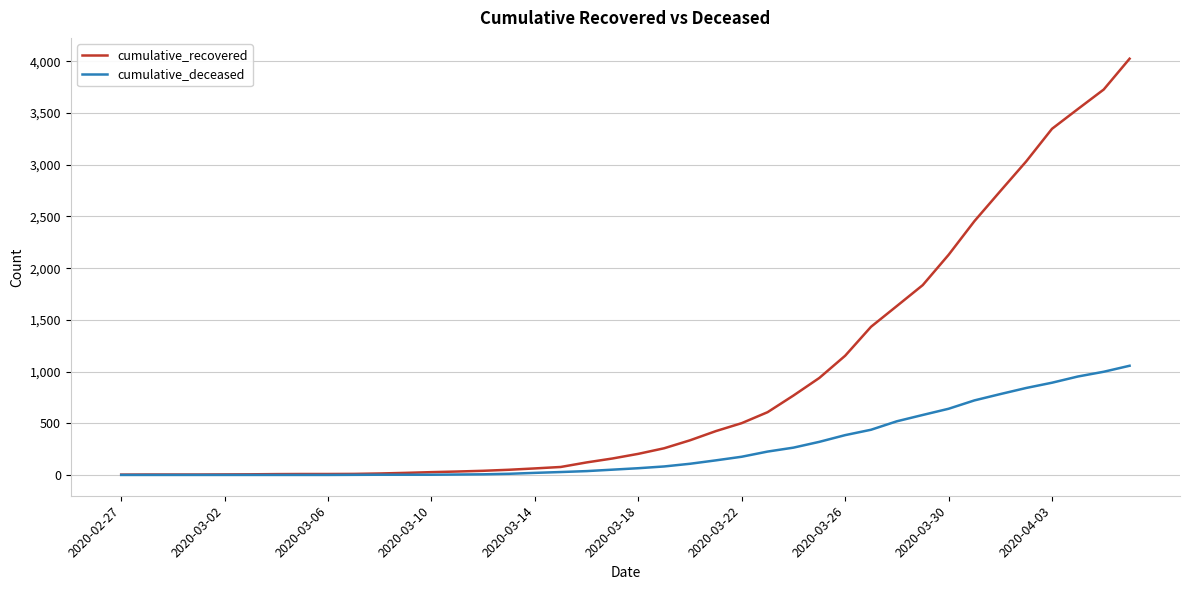

Rank the series by their maximum value, from highest to lowest.

cumulative_recovered, cumulative_deceased